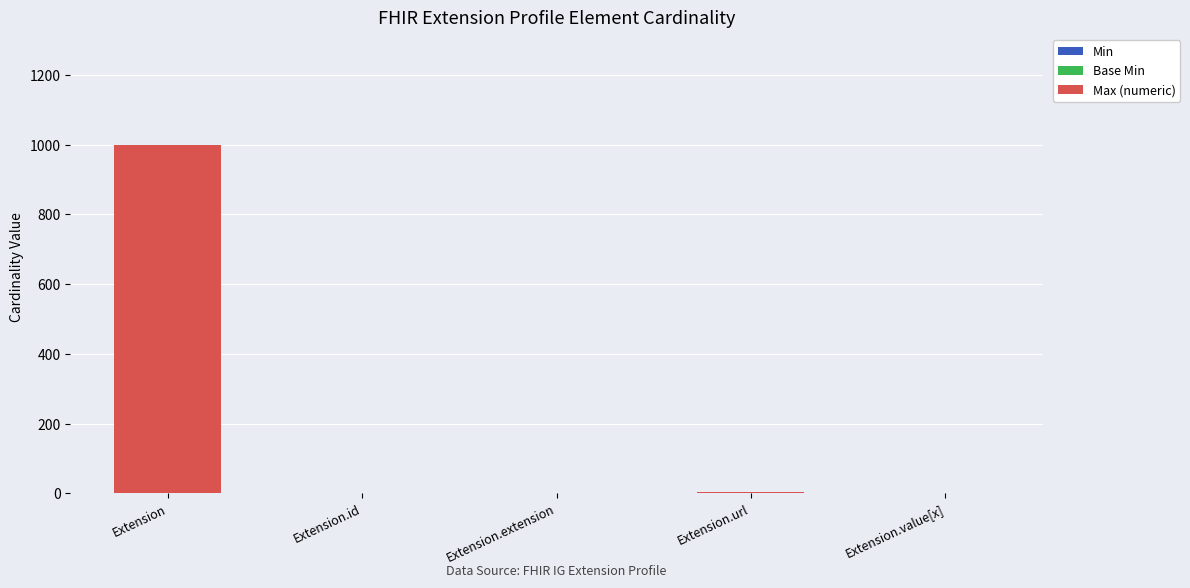

Are the bars horizontal?

No